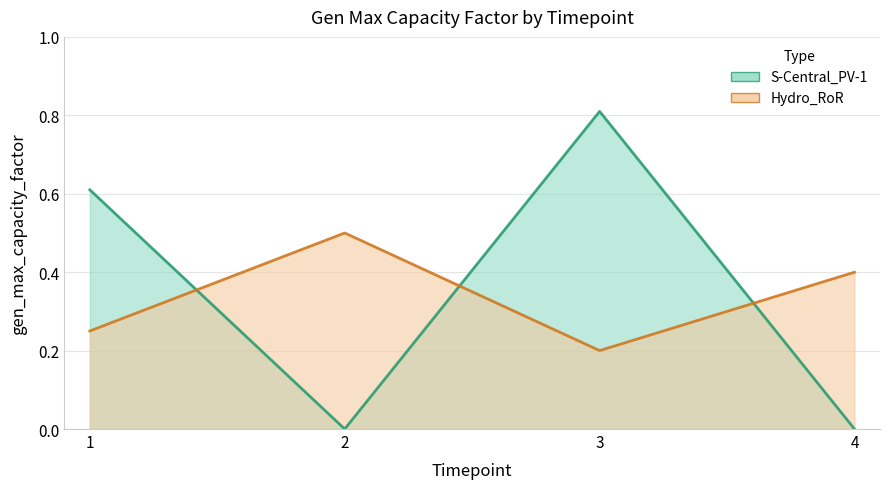

Count the number of categories in the chart.

4